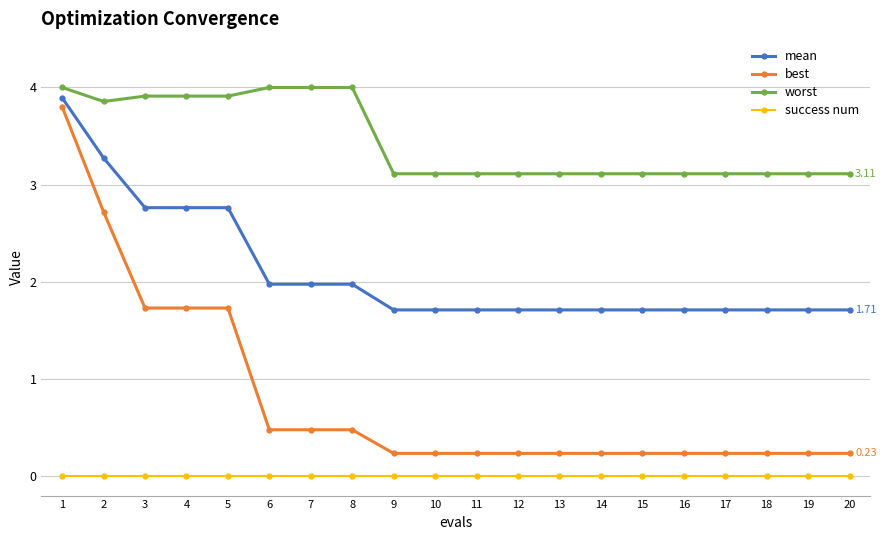

Is this an area chart (filled region under the line)?

No